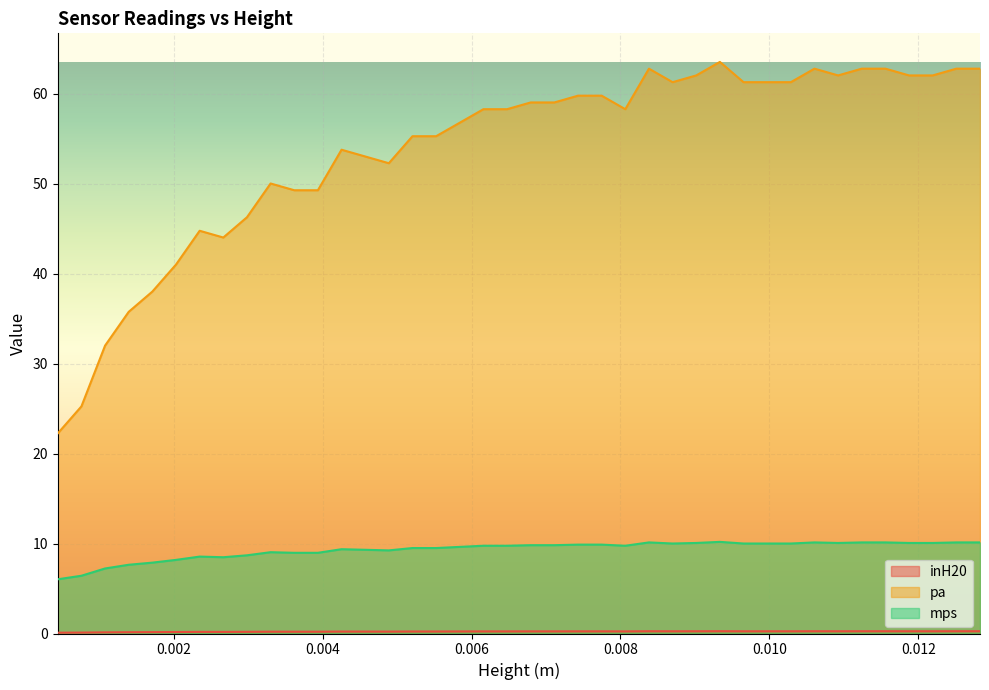

How many values in the pa series are below 58?

18